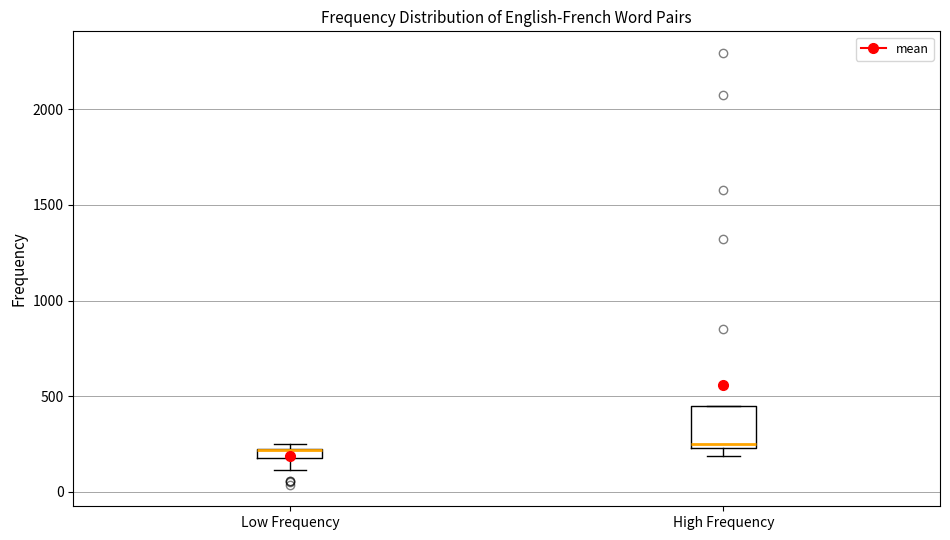

Where is the upper edge of the box for Low Frequency on the y-axis? The values are not printed on the chart, so give them approximately, as read against the axis.

250